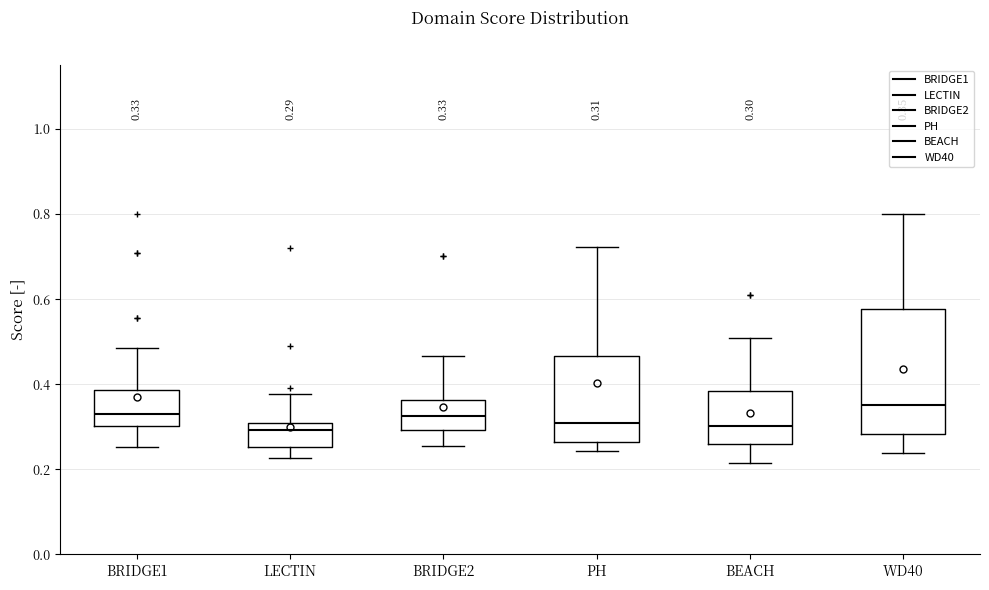

Which box has the highest median line?

WD40